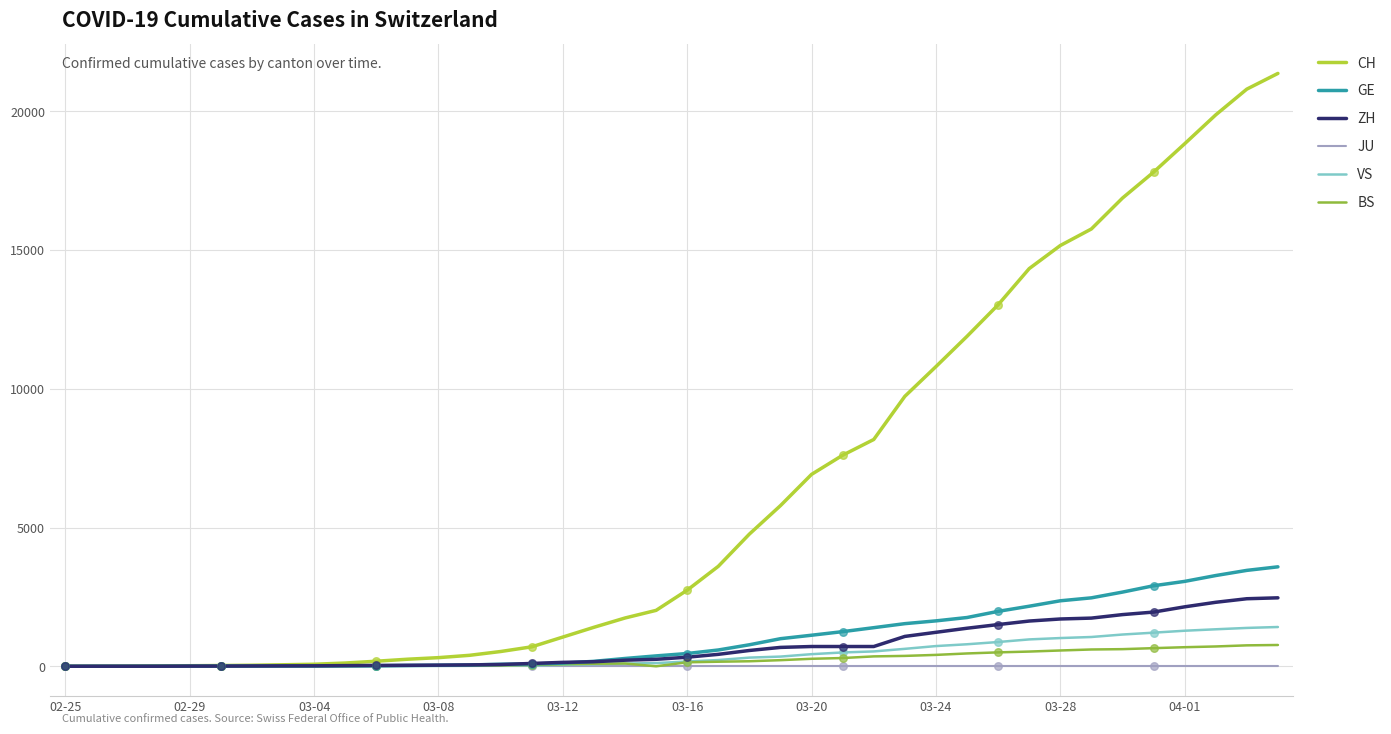

Which series has the largest total across all categories?

CH